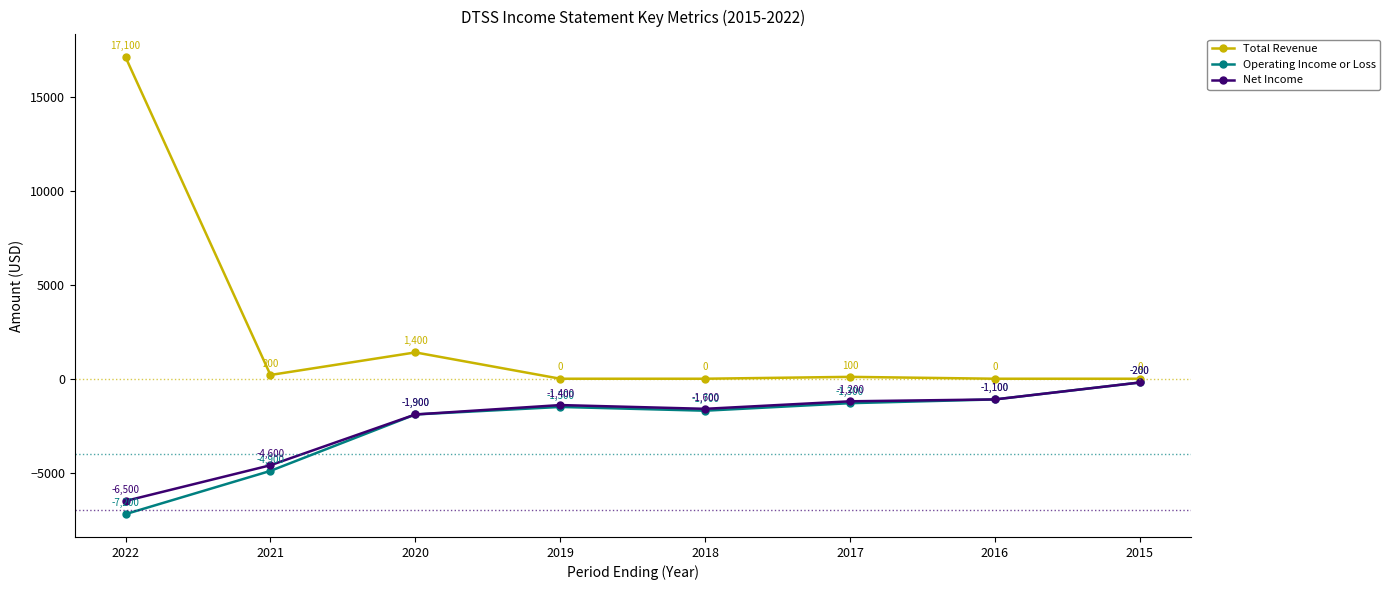

How many lines are shown in the chart?

3